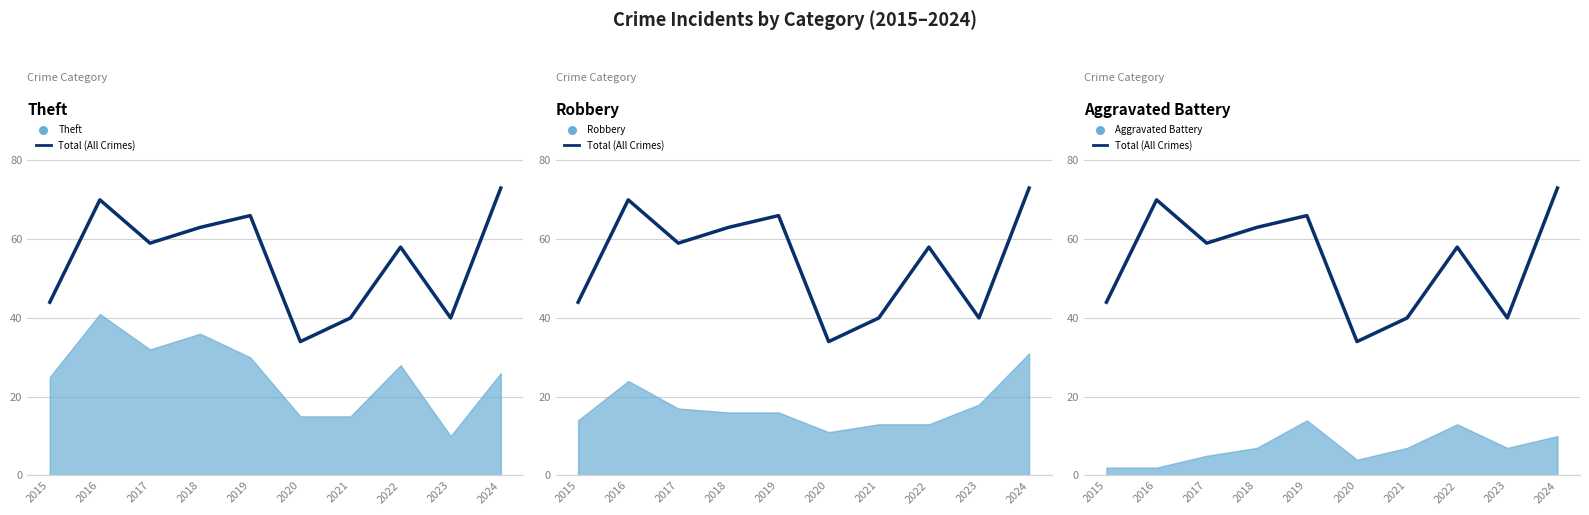

Approximately how many times larger is the value at 2016 compared to 2015?

1.6